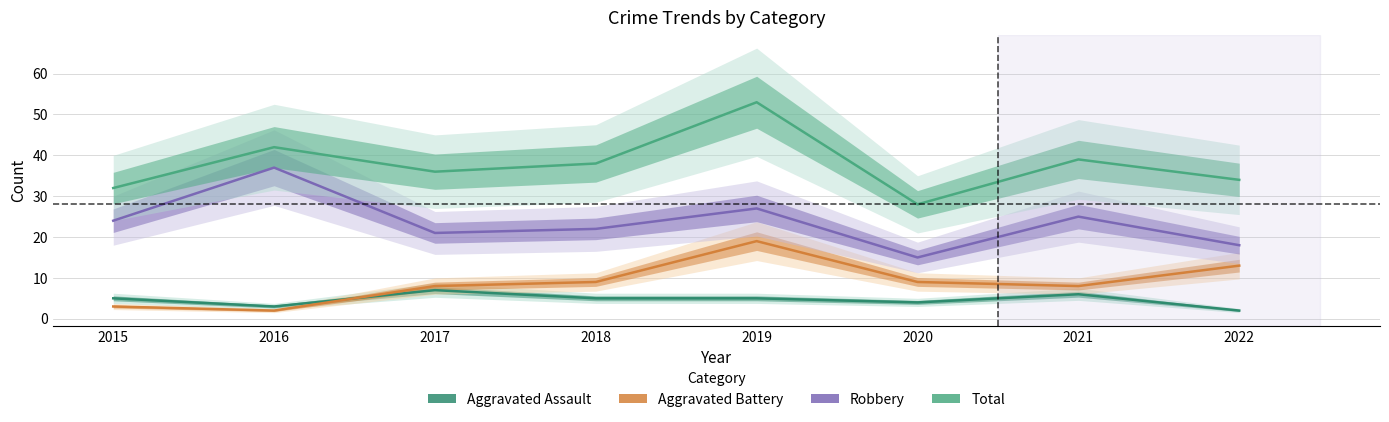

What is the sum of the Robbery values at 2021 and 2016?

62